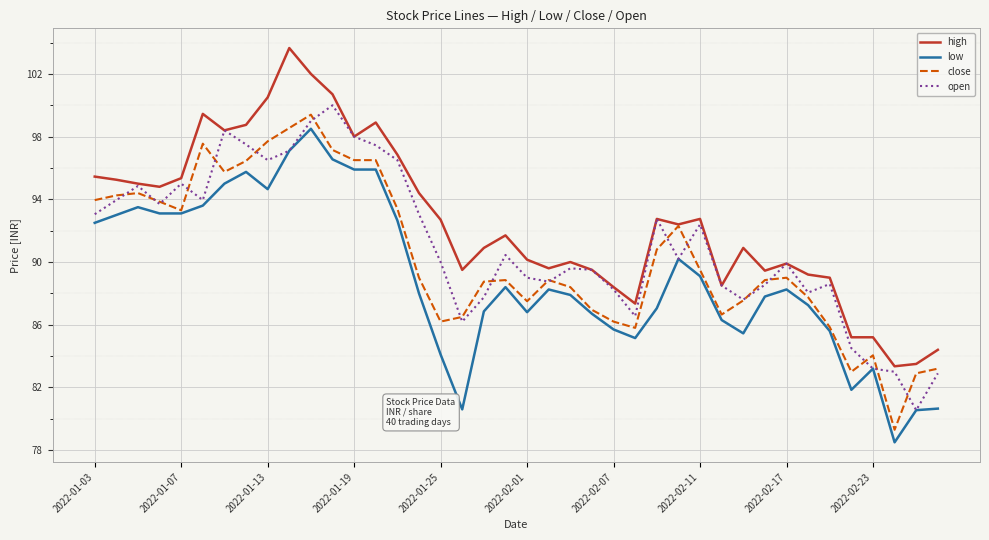

Rank the series by their average value, from highest to lowest.

high, open, close, low